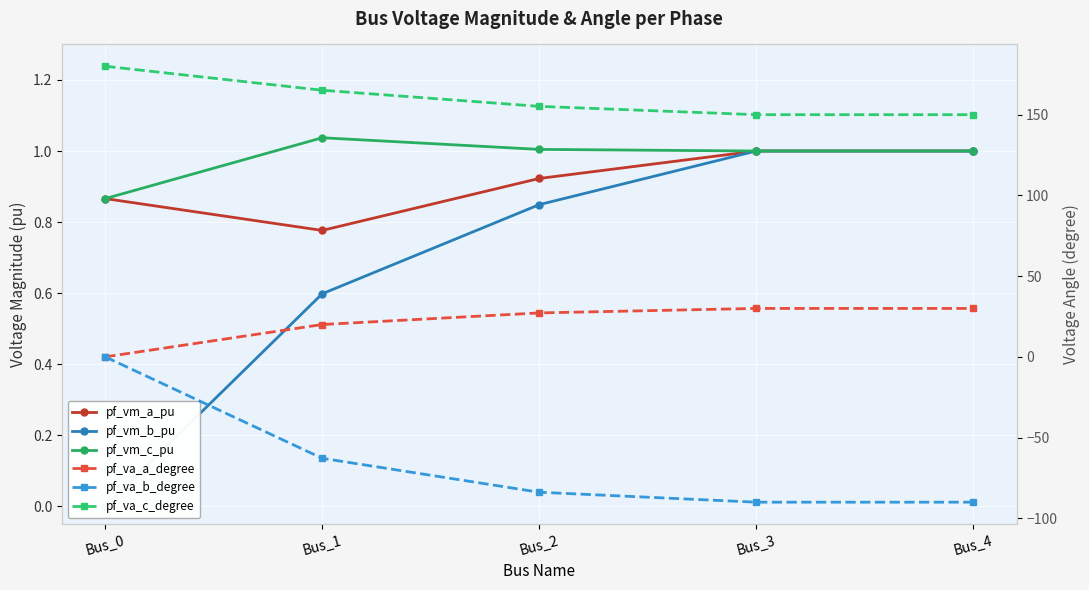

True or false: pf_va_a_degree and pf_va_c_degree cross at least once.

False